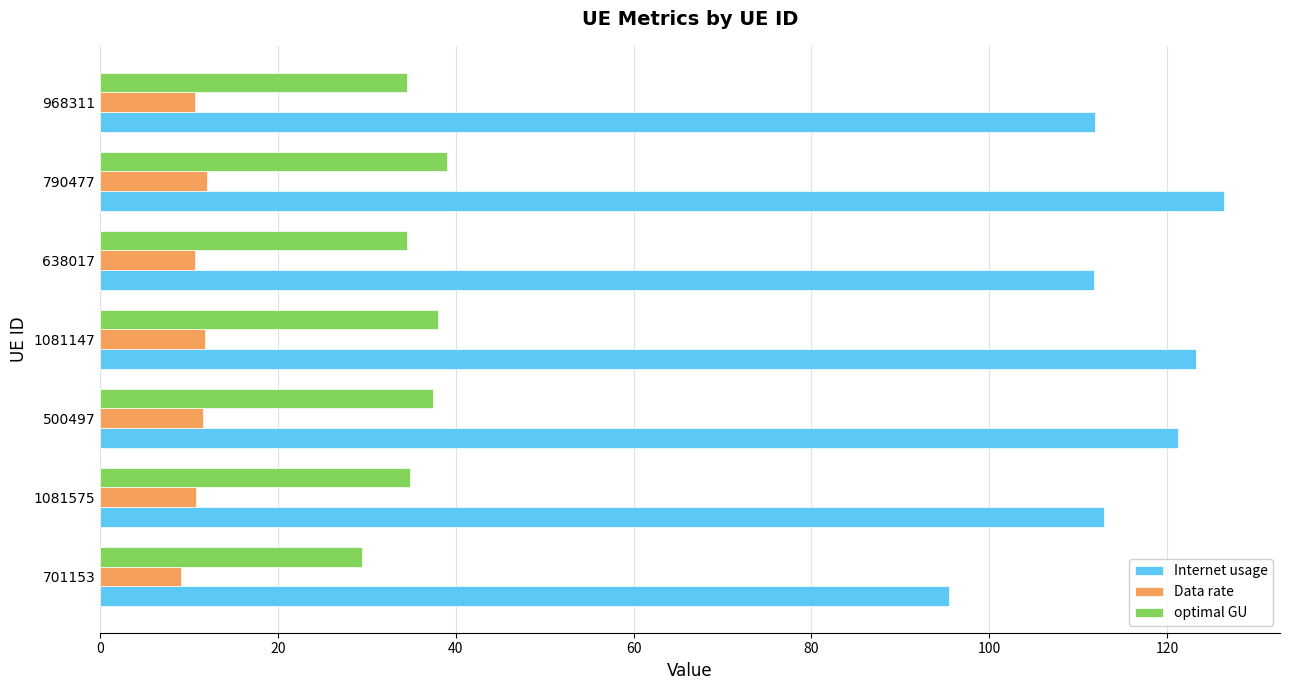

The value of Internet usage at 968311 is 111.9. True or false?

True